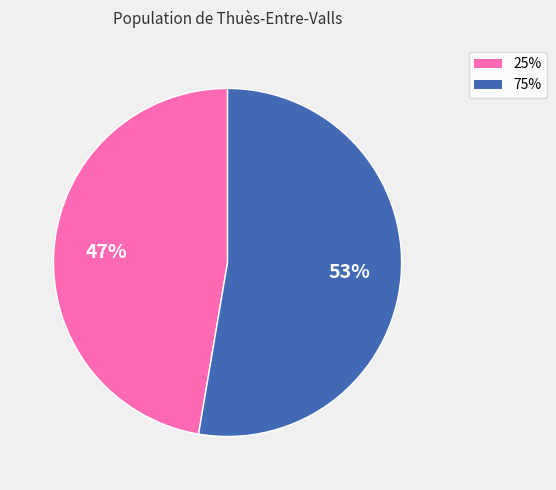

True or false: 75% accounts for 45% of the total.

False